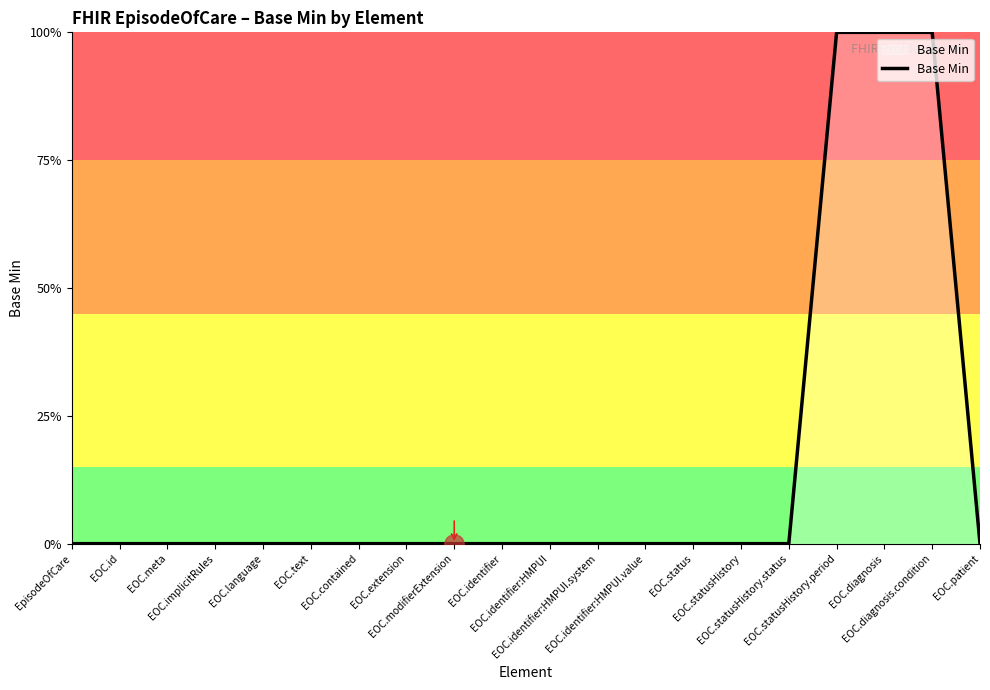

Does the chart display data point markers on the line(s)?

No